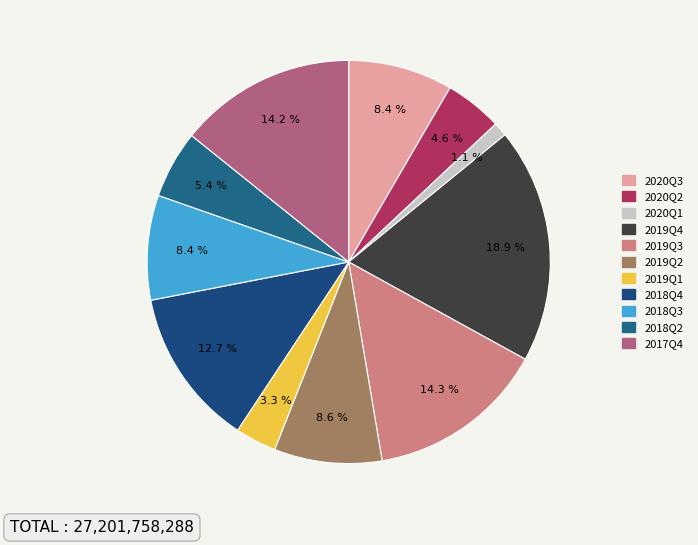

Combined, what portion of the pie is 2018Q2 and 2019Q1?

8.7%